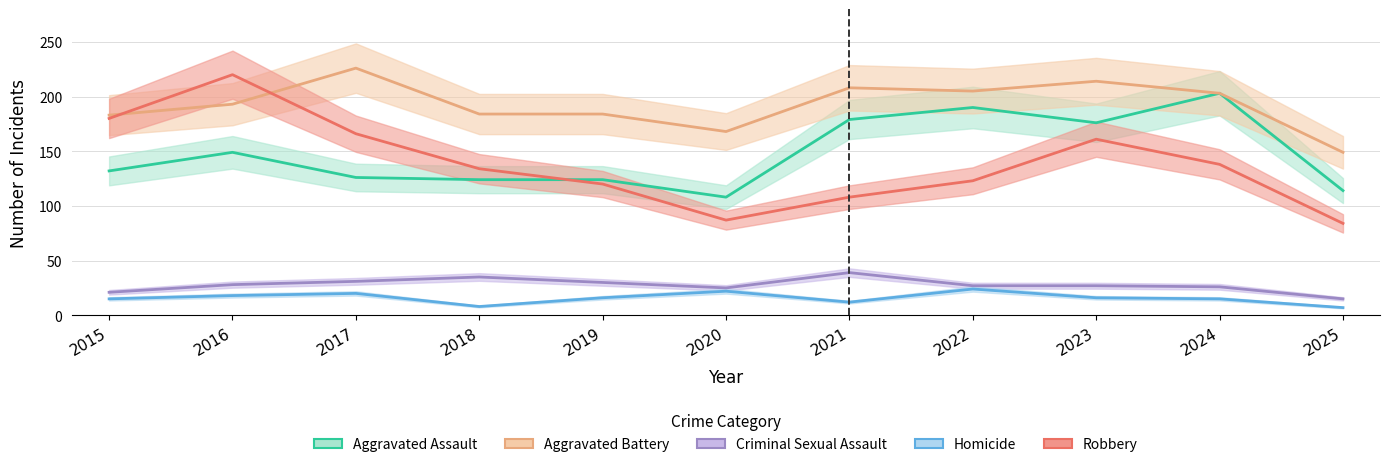

At how many categories does at least one series exceed 32?

11